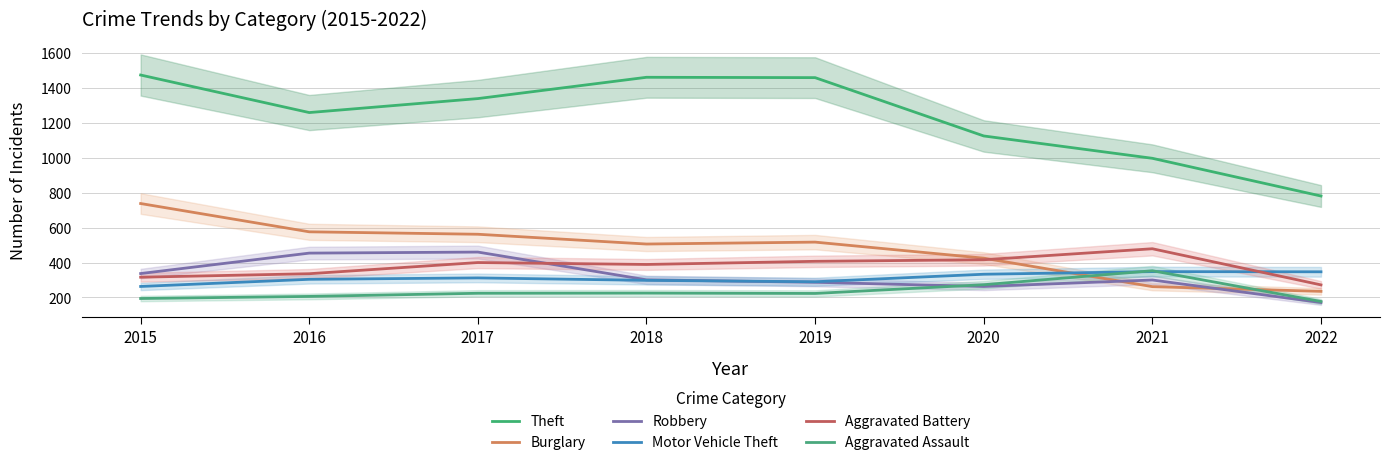

Reading left to right, list all the values displayed in this chart.

Theft: 2015=1474	2016=1259	2017=1339	2018=1461	2019=1459	2020=1125	2021=997	2022=781
Burglary: 2015=738	2016=576	2017=562	2018=506	2019=517	2020=425	2021=262	2022=235
Robbery: 2015=337	2016=454	2017=460	2018=301	2019=287	2020=263	2021=300	2022=171
Motor Vehicle Theft: 2015=263	2016=304	2017=312	2018=298	2019=290	2020=333	2021=348	2022=347
Aggravated Battery: 2015=316	2016=336	2017=400	2018=389	2019=407	2020=416	2021=479	2022=272
Aggravated Assault: 2015=194	2016=206	2017=224	2018=225	2019=223	2020=273	2021=353	2022=177